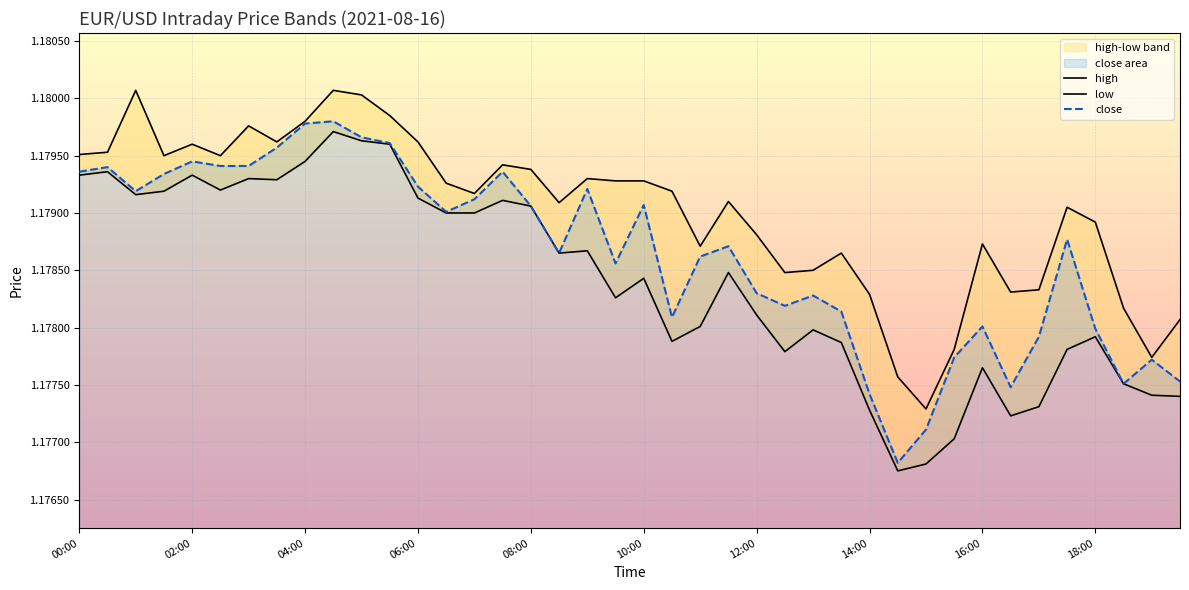

Is it true that close equals 2.0 at 12:00?

False